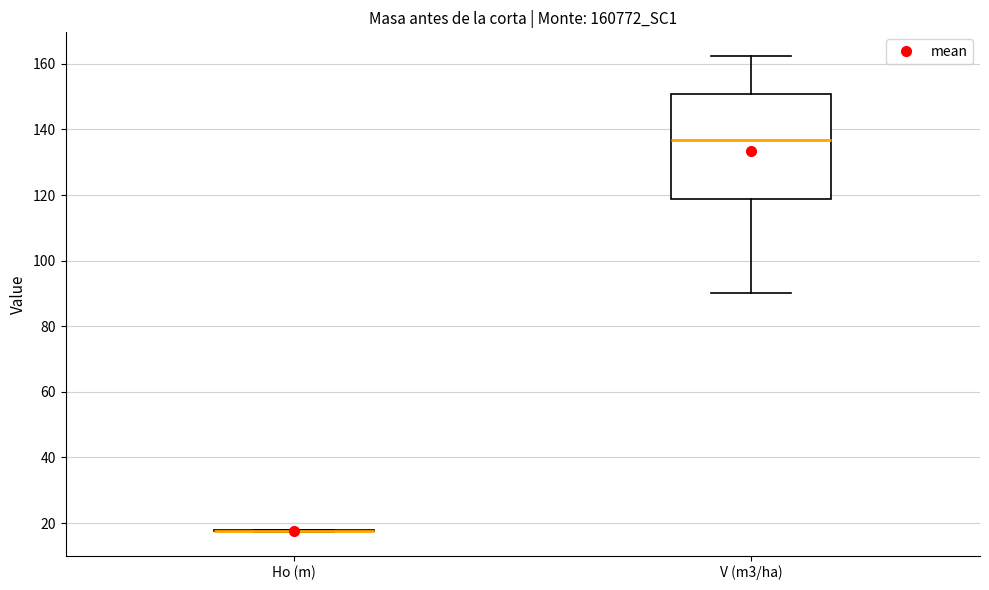

Where does the median line of the box for V (m3/ha) sit on the y-axis? The values are not printed on the chart, so give them approximately, as read against the axis.

136